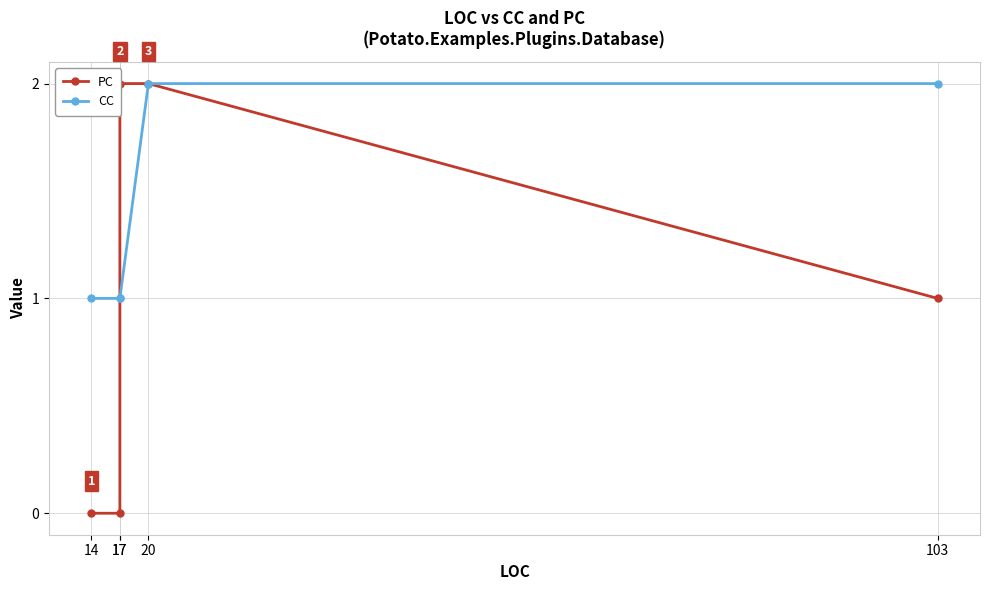

Is it true that CC equals 0 at 17?

False